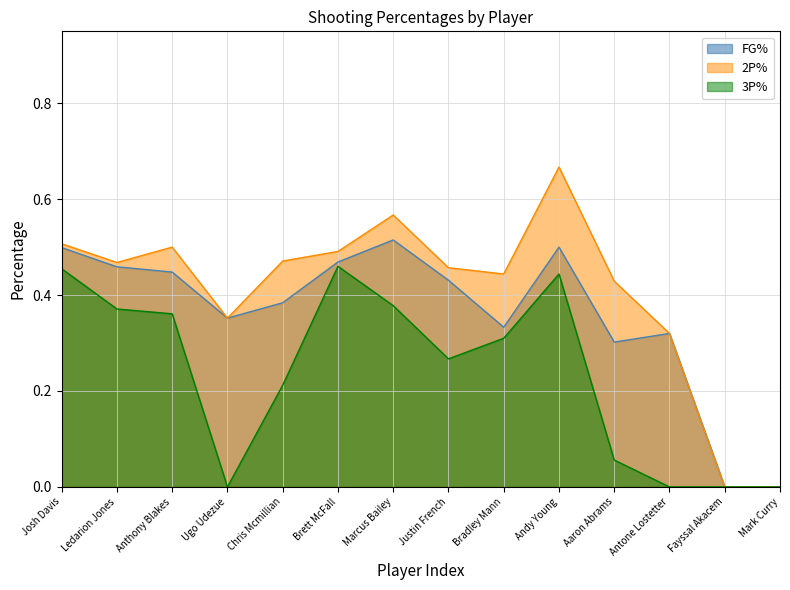

List the series in order of their overall mean, highest first.

2P%, FG%, 3P%